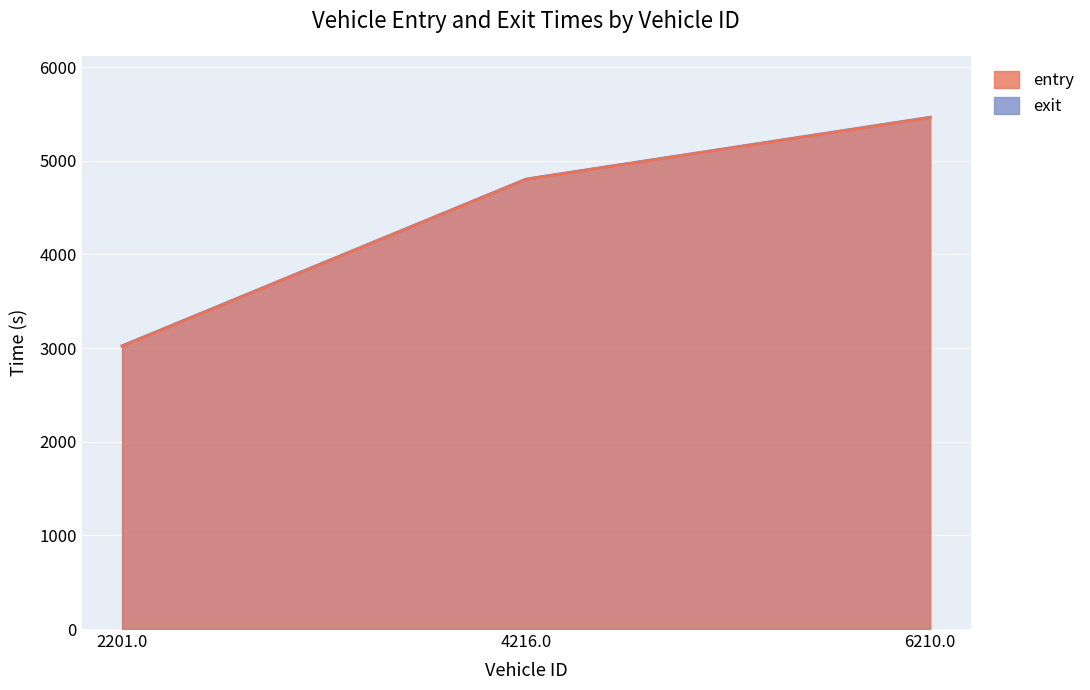

Which category has the lowest value in the exit series?

2201.0